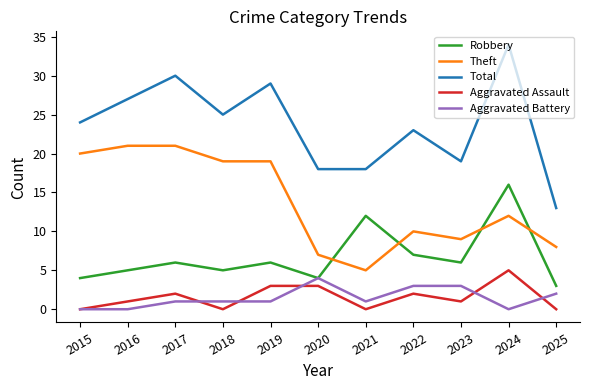

Rank the series by their maximum value, from highest to lowest.

Total, Theft, Robbery, Aggravated Assault, Aggravated Battery